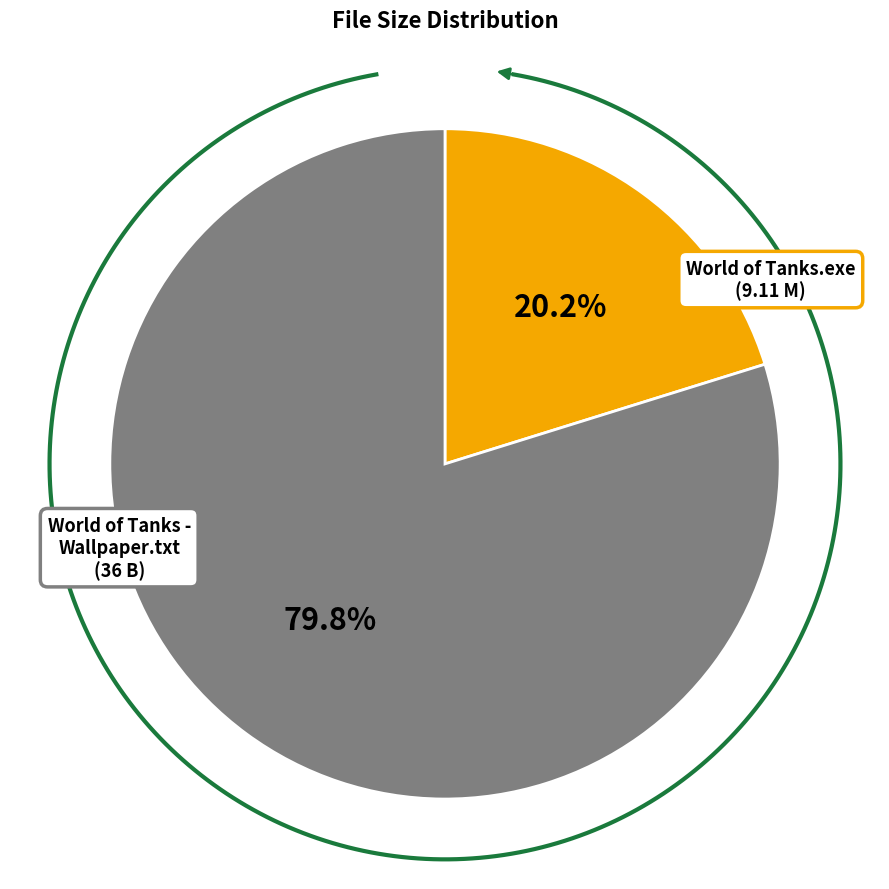

Which category has the smallest portion of the pie?

World of Tanks.exe